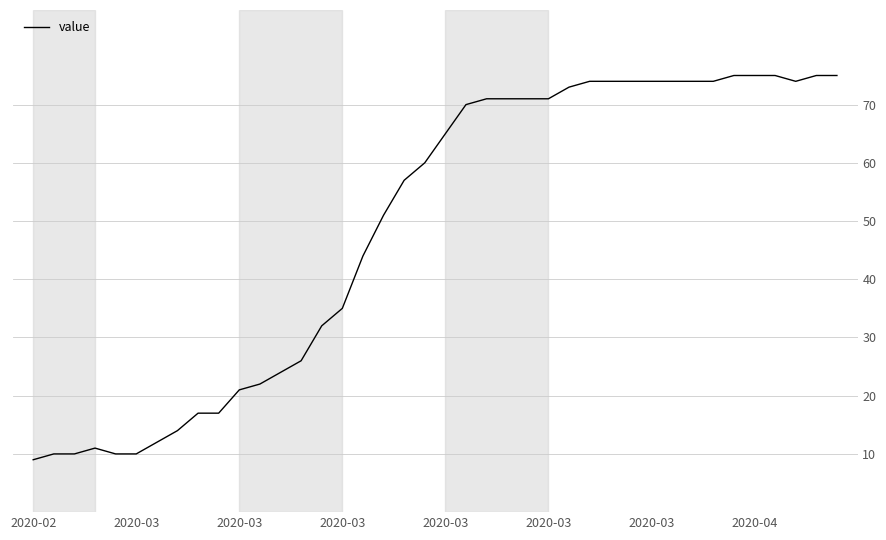

What is the difference between the maximum and minimum values?

66